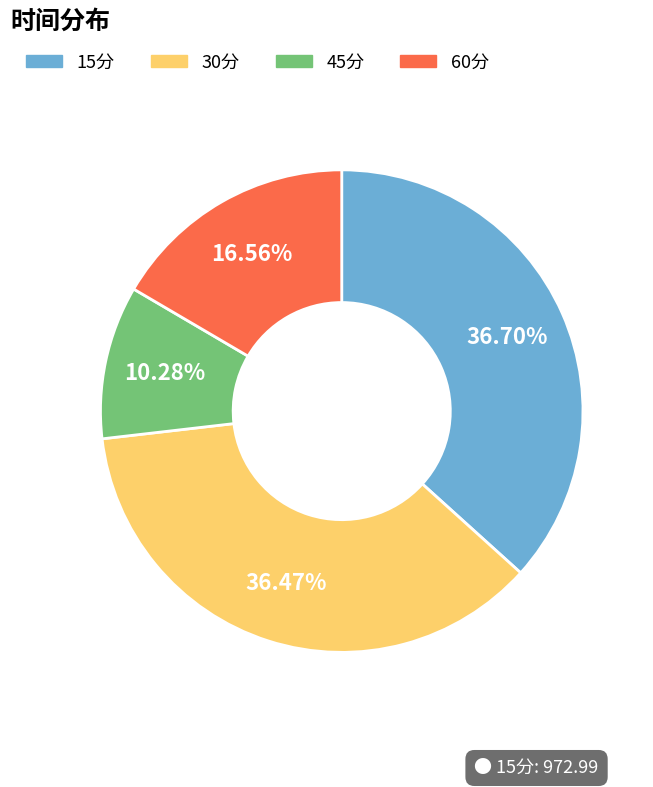

What is the smallest slice in the pie chart?

45分